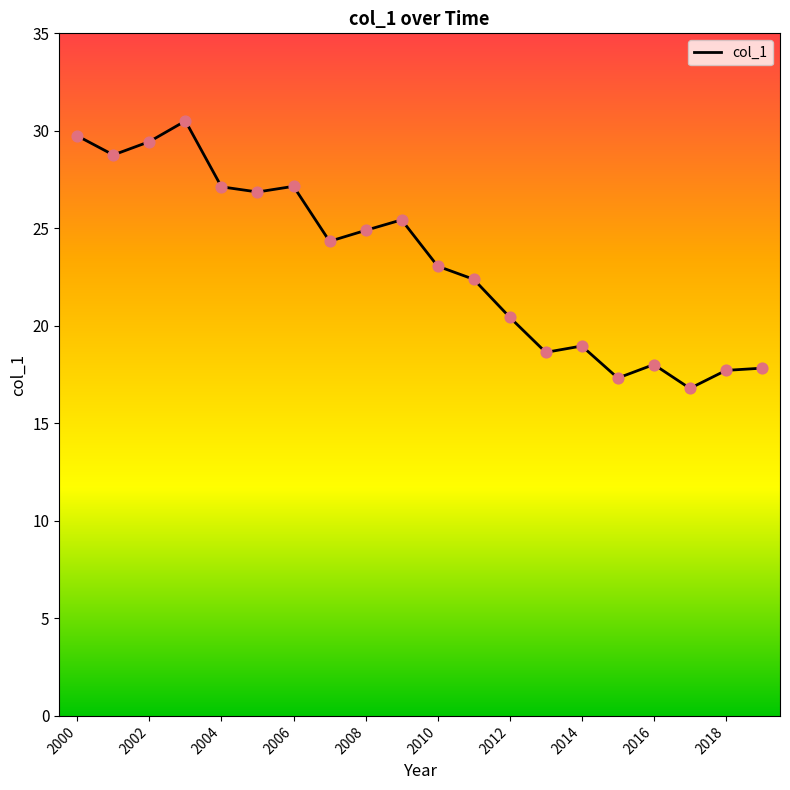

What is the minimum value shown in the chart?

16.8